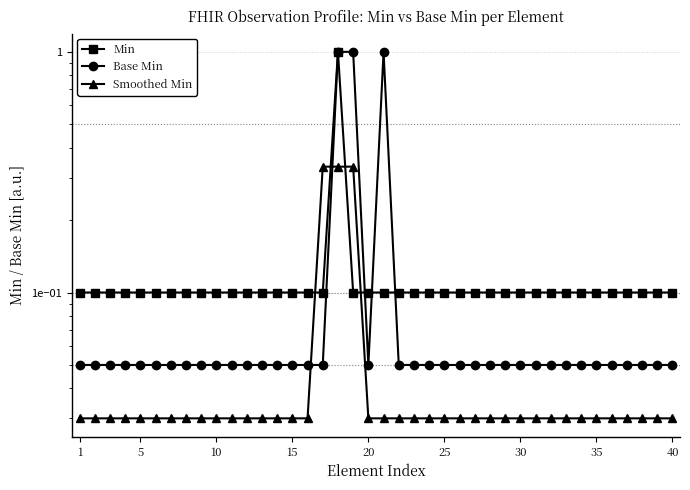

Reading left to right, extract all data points from this chart.

Min: 0.1	0.1	0.1	0.1	0.1	0.1	0.1	0.1	0.1	0.1	0.1	0.1	0.1	0.1	0.1	0.1	0.1	1.0	0.1	0.1	0.1	0.1	0.1	0.1	0.1	0.1	0.1	0.1	0.1	0.1	0.1	0.1	0.1	0.1	0.1	0.1	0.1	0.1	0.1	0.1
Base Min: 0.1	0.1	0.1	0.1	0.1	0.1	0.1	0.1	0.1	0.1	0.1	0.1	0.1	0.1	0.1	0.1	0.1	1.0	1.0	0.1	1.0	0.1	0.1	0.1	0.1	0.1	0.1	0.1	0.1	0.1	0.1	0.1	0.1	0.1	0.1	0.1	0.1	0.1	0.1	0.1
Smoothed Min: 0.0	0.0	0.0	0.0	0.0	0.0	0.0	0.0	0.0	0.0	0.0	0.0	0.0	0.0	0.0	0.0	0.3	0.3	0.3	0.0	0.0	0.0	0.0	0.0	0.0	0.0	0.0	0.0	0.0	0.0	0.0	0.0	0.0	0.0	0.0	0.0	0.0	0.0	0.0	0.0